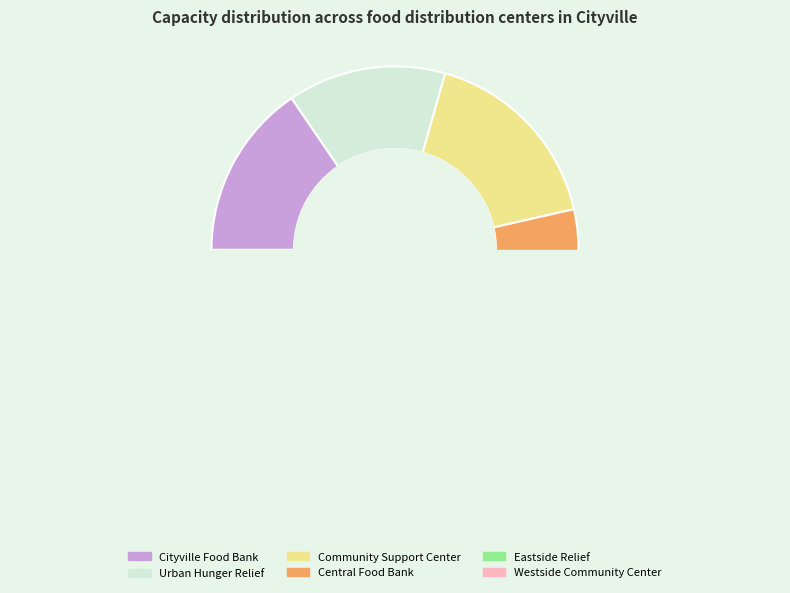

To the nearest percent, what is the average slice percentage?

17%